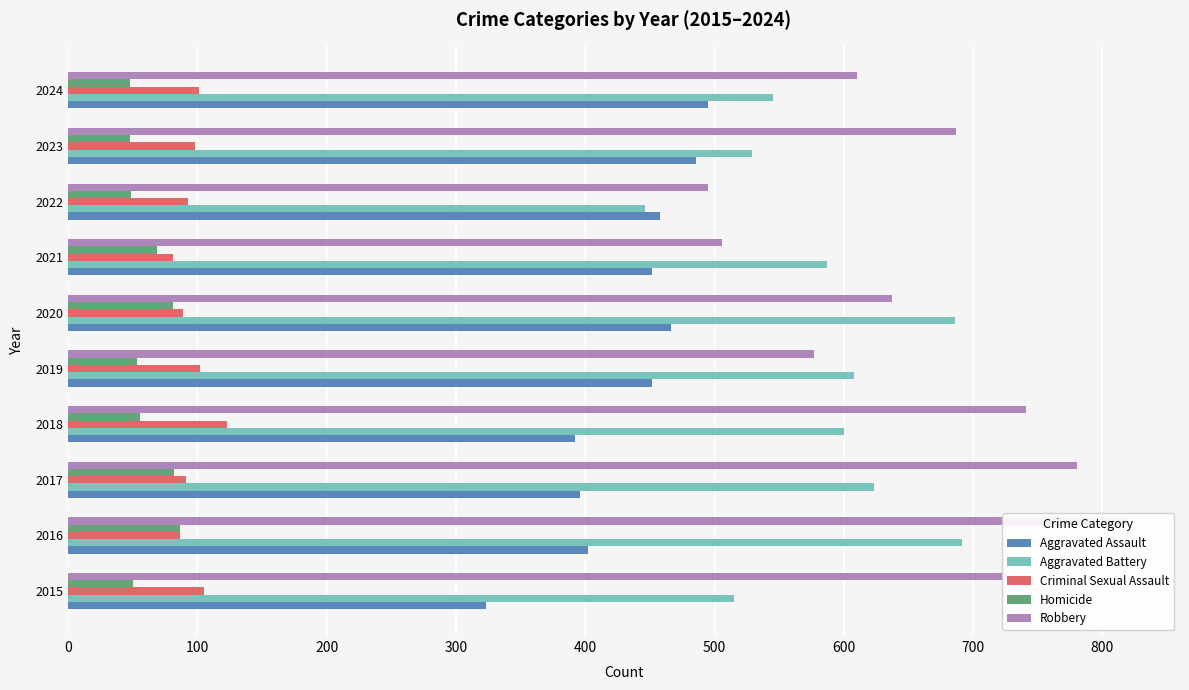

What is the highest value of the Aggravated Battery series?

691